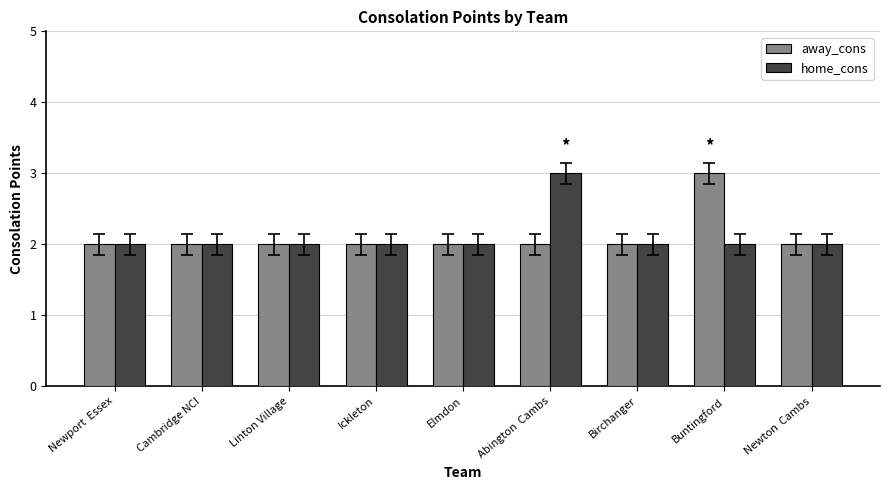

Count the number of data series in this chart.

2